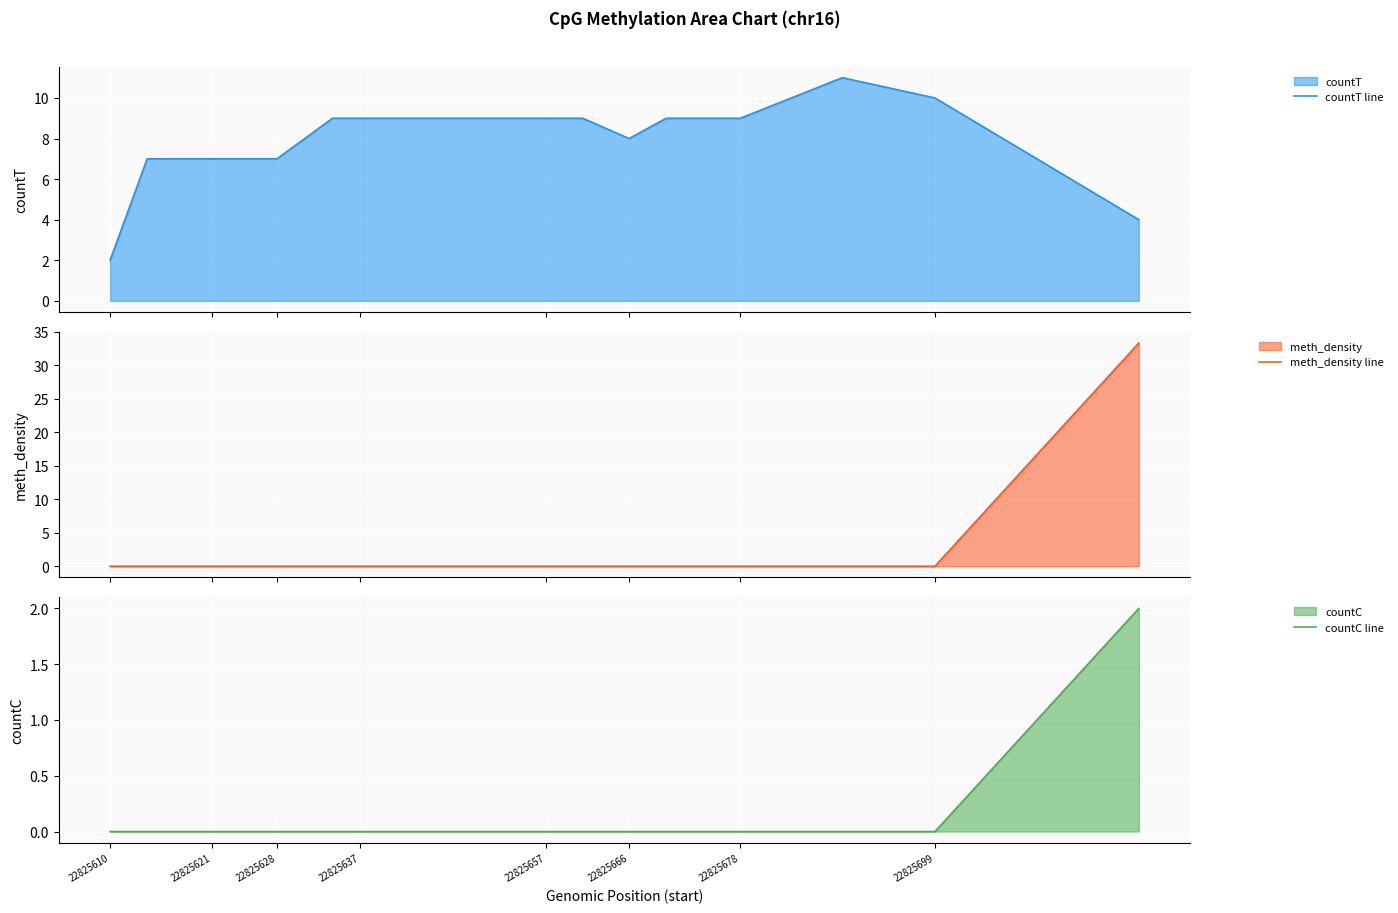

What is the maximum value for countT line?

11